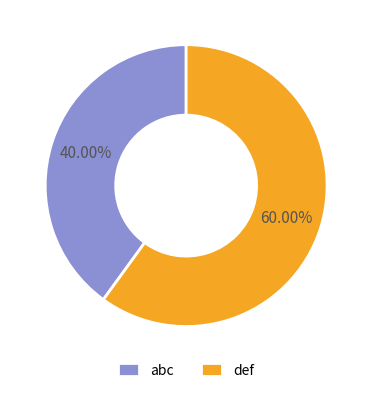

Between abc and def, which is larger?

def